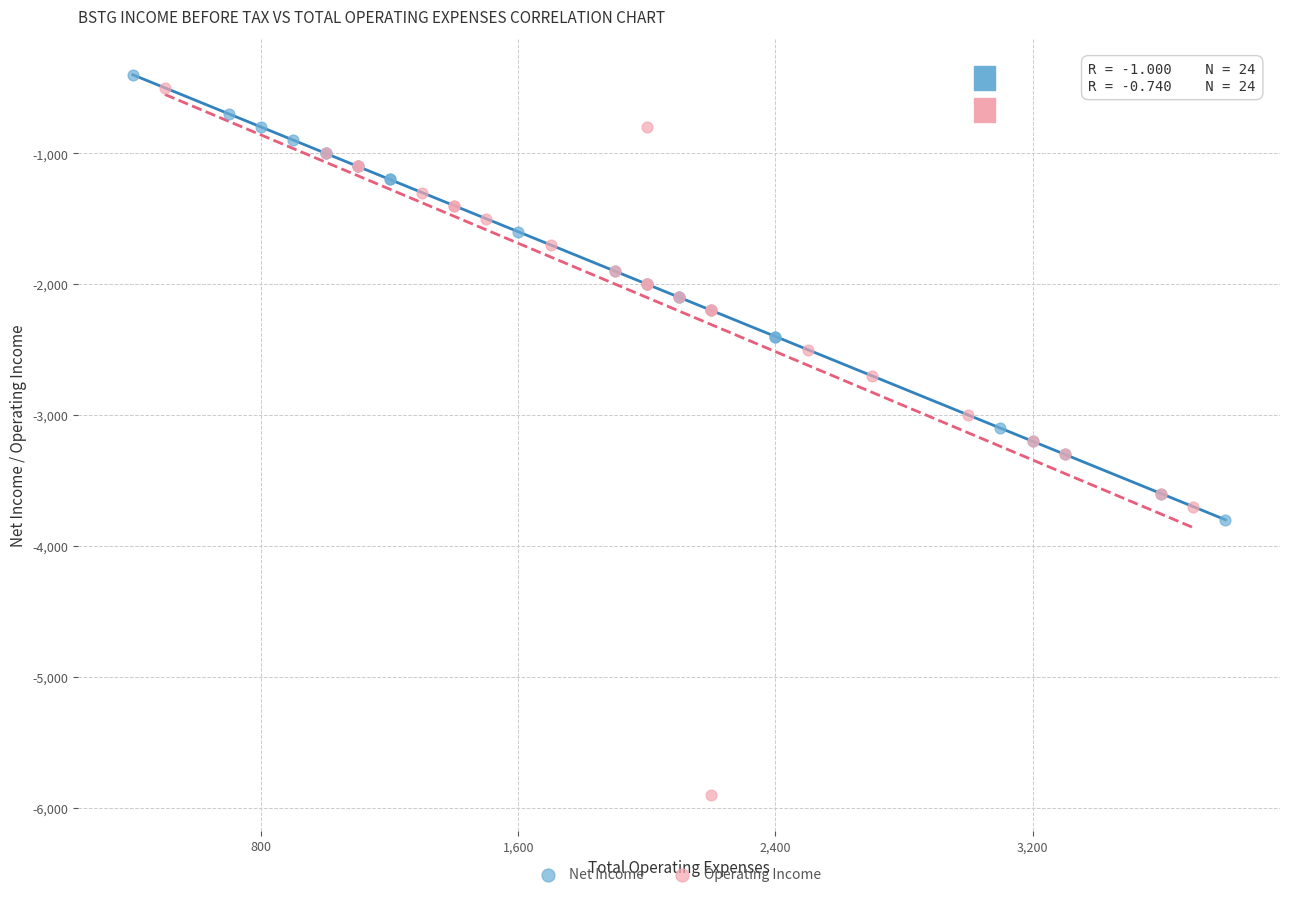

Which series reaches the minimum Y coordinate?

Operating Income